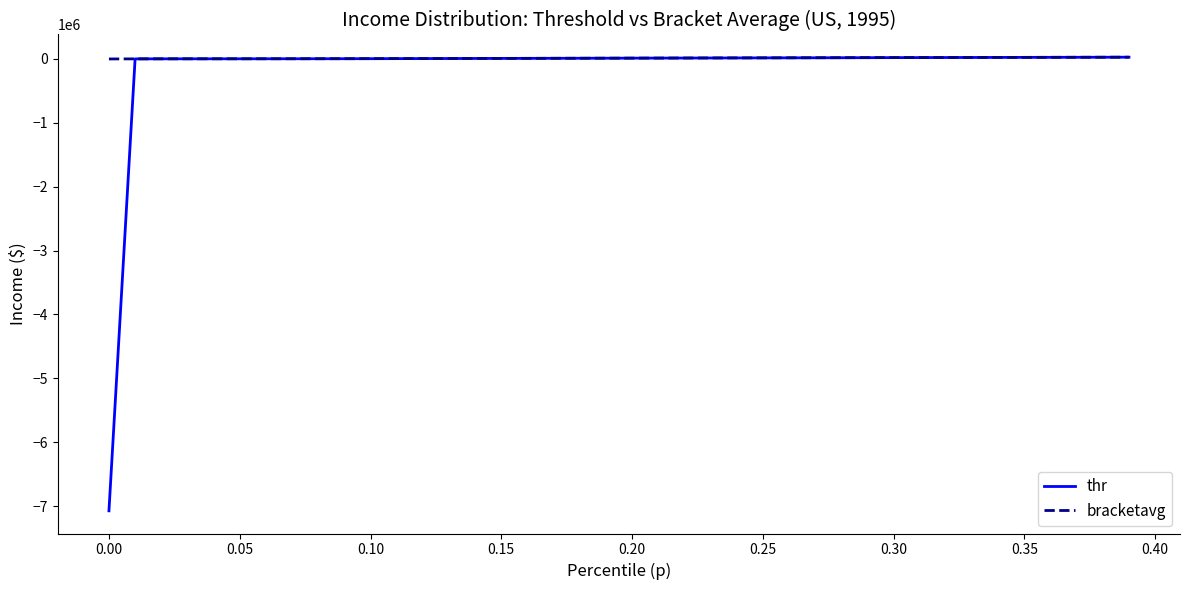

What is the minimum value for thr?

-7070609.1